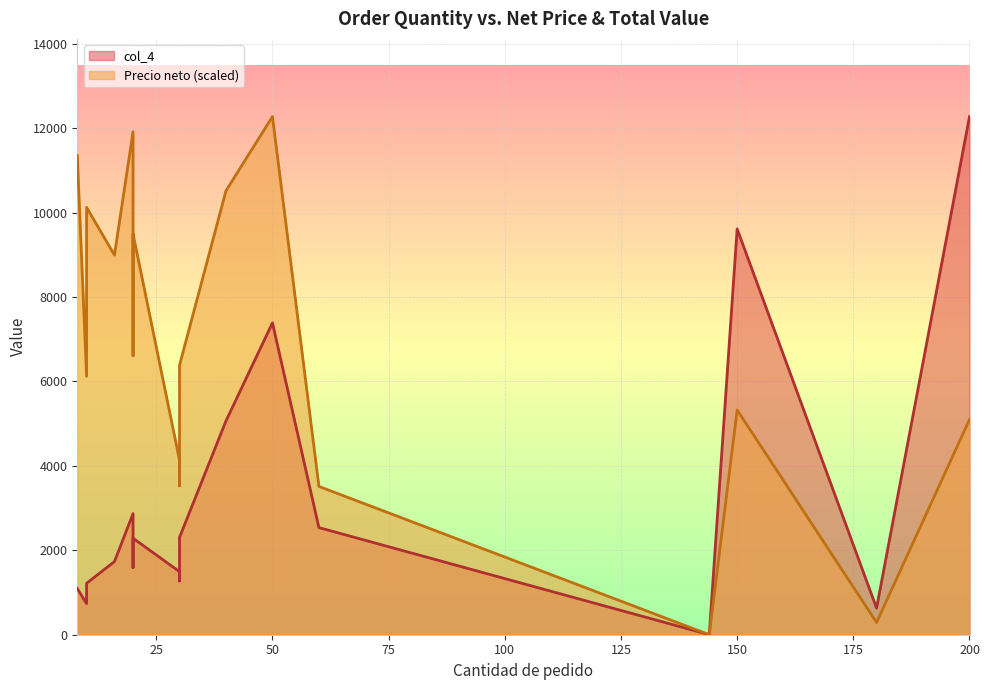

Where is the first local minimum for col_4?

10